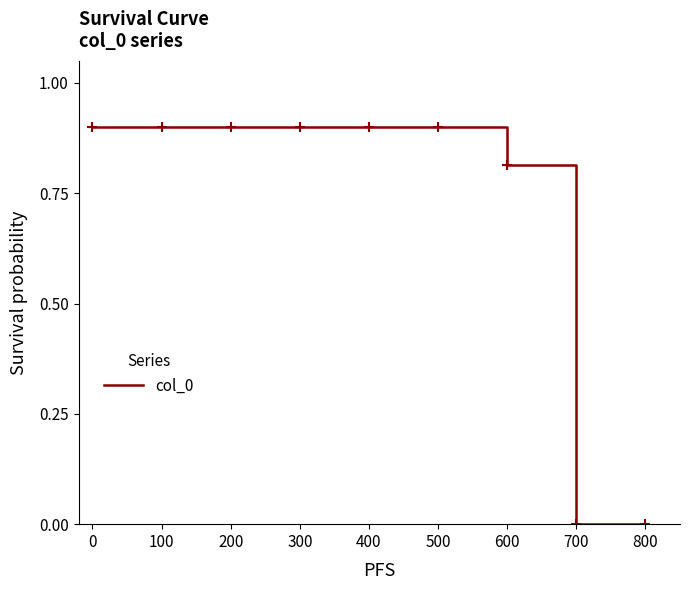

The value at 500 is 0.6. True or false?

False